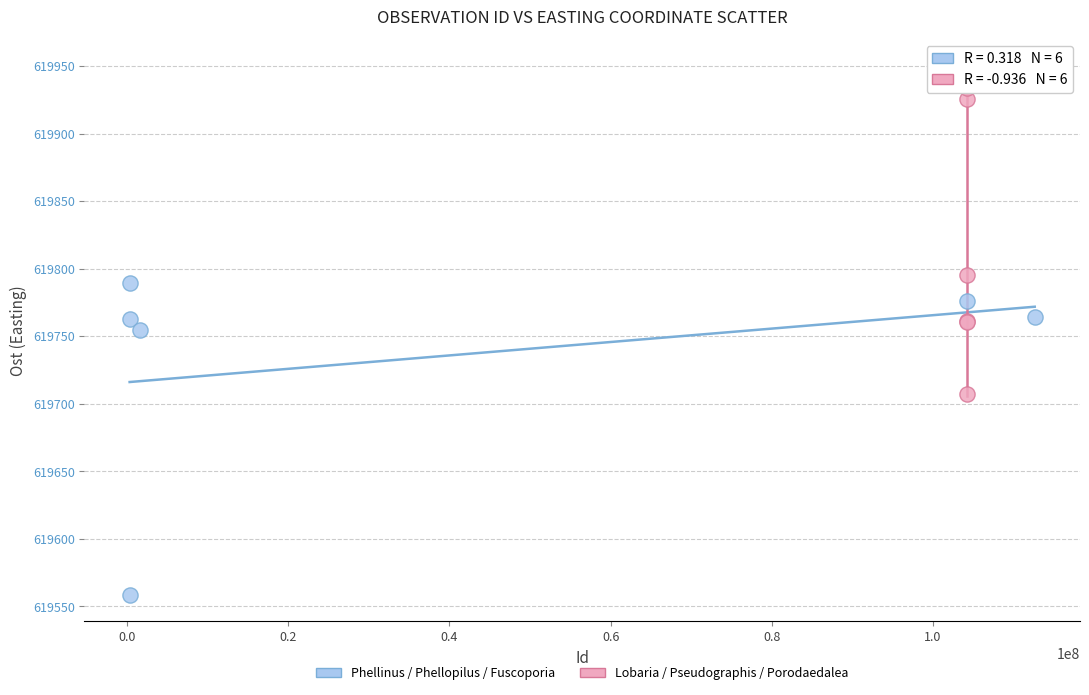

Which series reaches the minimum Y coordinate?

Phellinus / Phellopilus / Fuscoporia